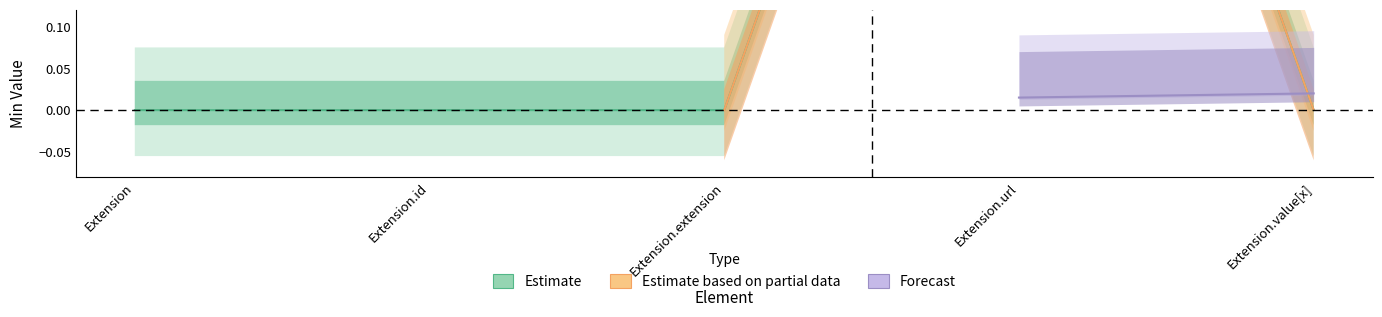

The chart shows a value of 0 at Extension.id. True or false?

True